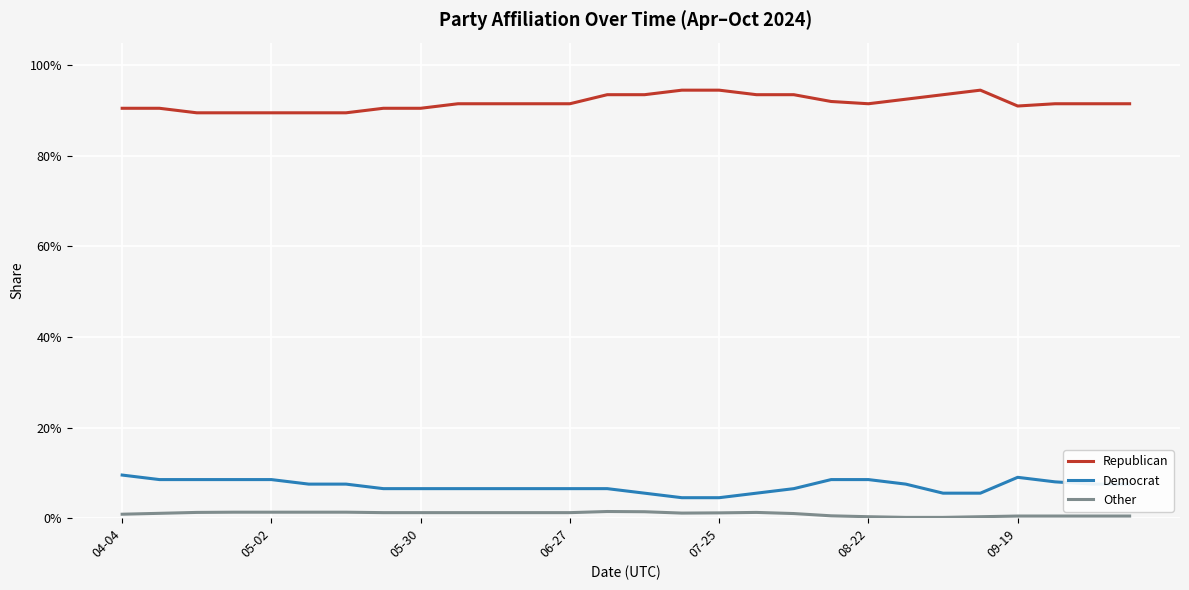

Reading right to left, extract all data points from this chart.

Republican: 0.9	0.9	0.9	0.9	0.9	0.9	0.9	0.9	0.9	0.9	0.9	0.9	0.9	0.9	0.9	0.9	0.9	0.9	0.9	0.9	0.9	0.9	0.9	0.9	0.9	0.9	0.9	0.9
Democrat: 0.1	0.1	0.1	0.1	0.1	0.1	0.1	0.1	0.1	0.1	0.1	0.0	0.0	0.1	0.1	0.1	0.1	0.1	0.1	0.1	0.1	0.1	0.1	0.1	0.1	0.1	0.1	0.1
Other: 0.0	0.0	0.0	0.0	0.0	0.0	0.0	0.0	0.0	0.0	0.0	0.0	0.0	0.0	0.0	0.0	0.0	0.0	0.0	0.0	0.0	0.0	0.0	0.0	0.0	0.0	0.0	0.0